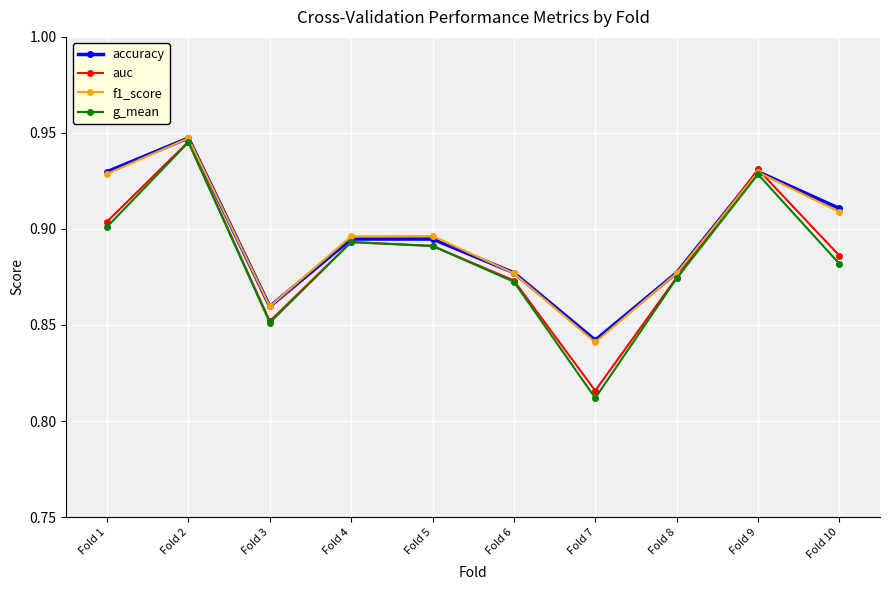

True or false: f1_score has a value of 0.9 at Fold 3.

True